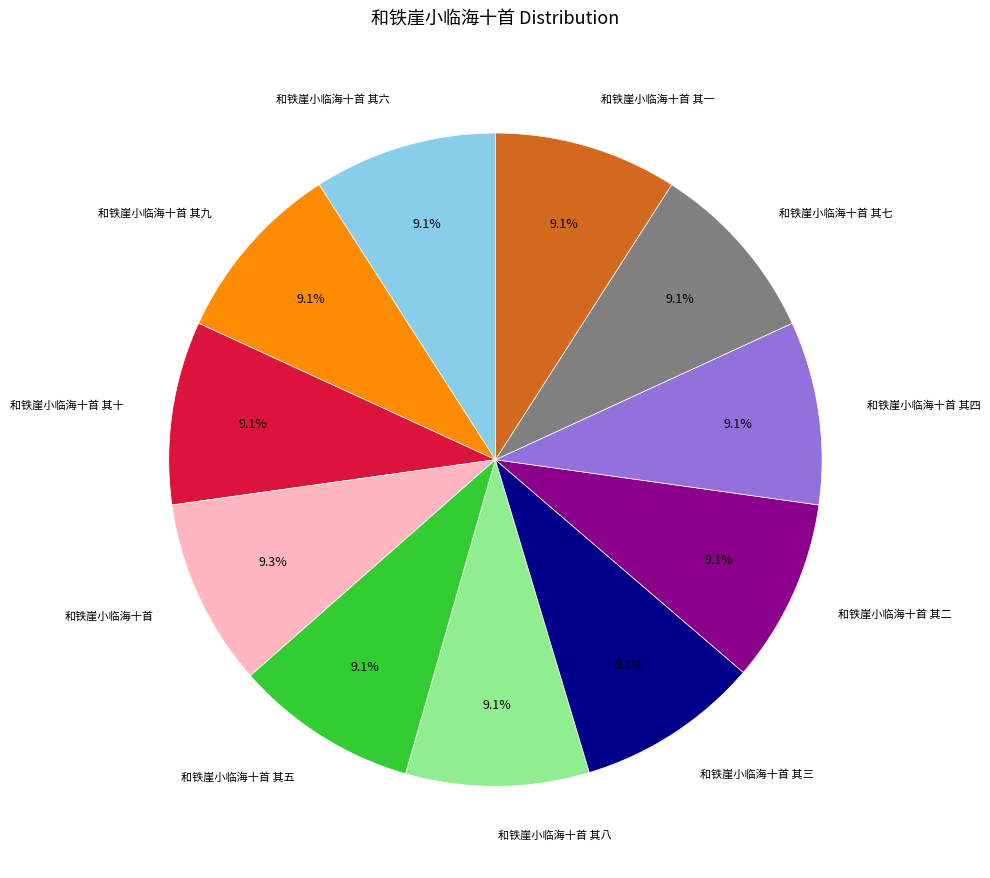

Does any single category account for the majority?

No